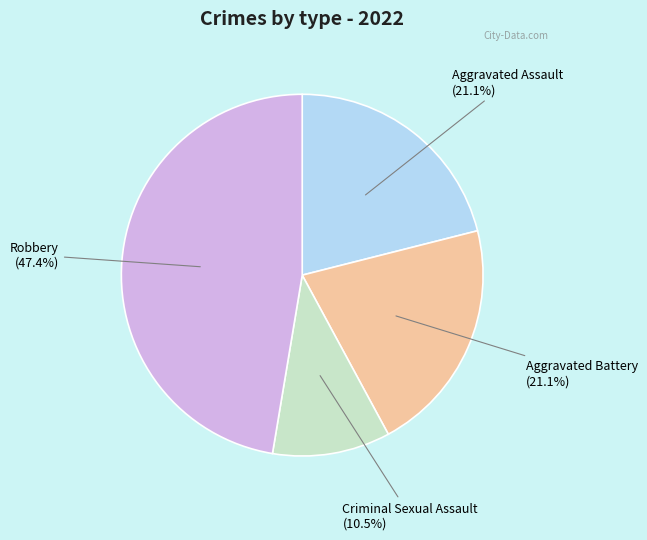

Is there a majority slice in this chart?

No